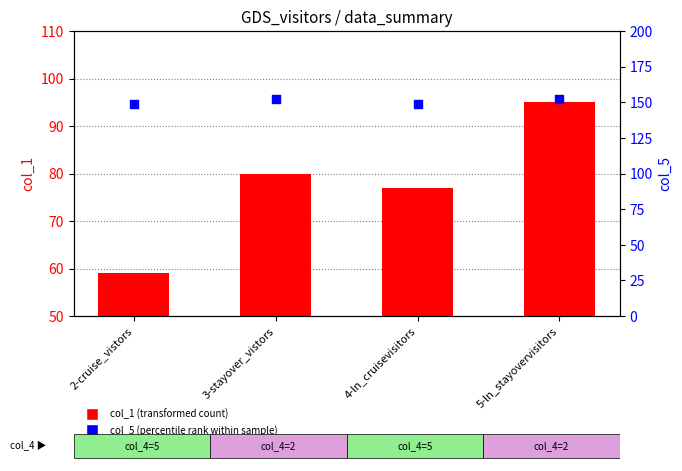

What are all the series names shown in the legend?

col_1 (transformed count), col_5 (percentile rank within sample)